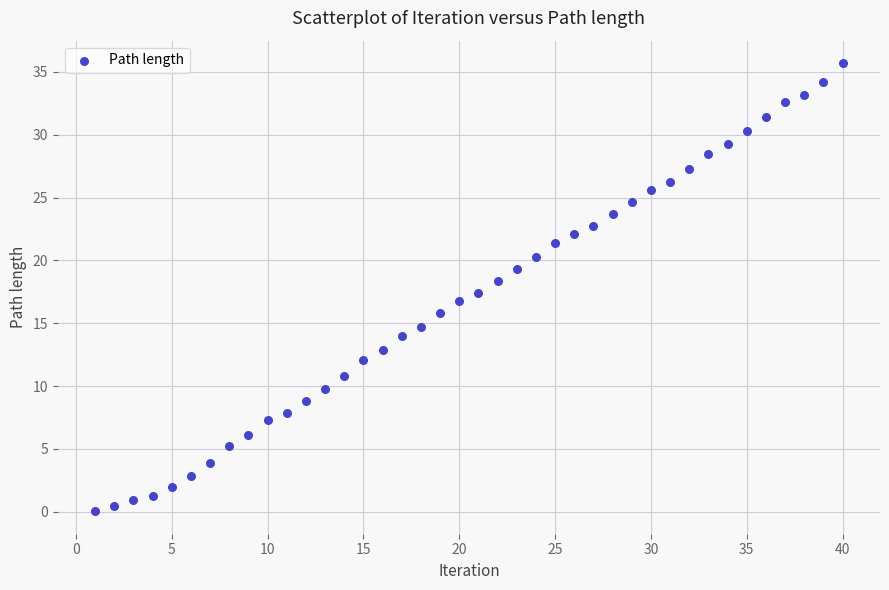

What is the range of Y values (max minus min)?

35.7